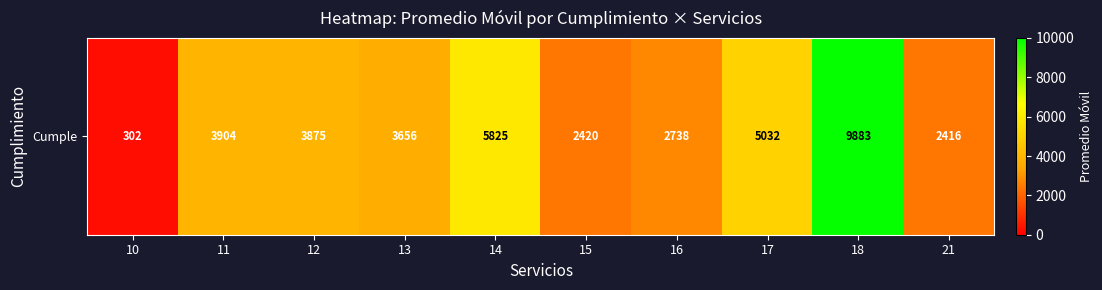

How many data points are less than 3875?

5